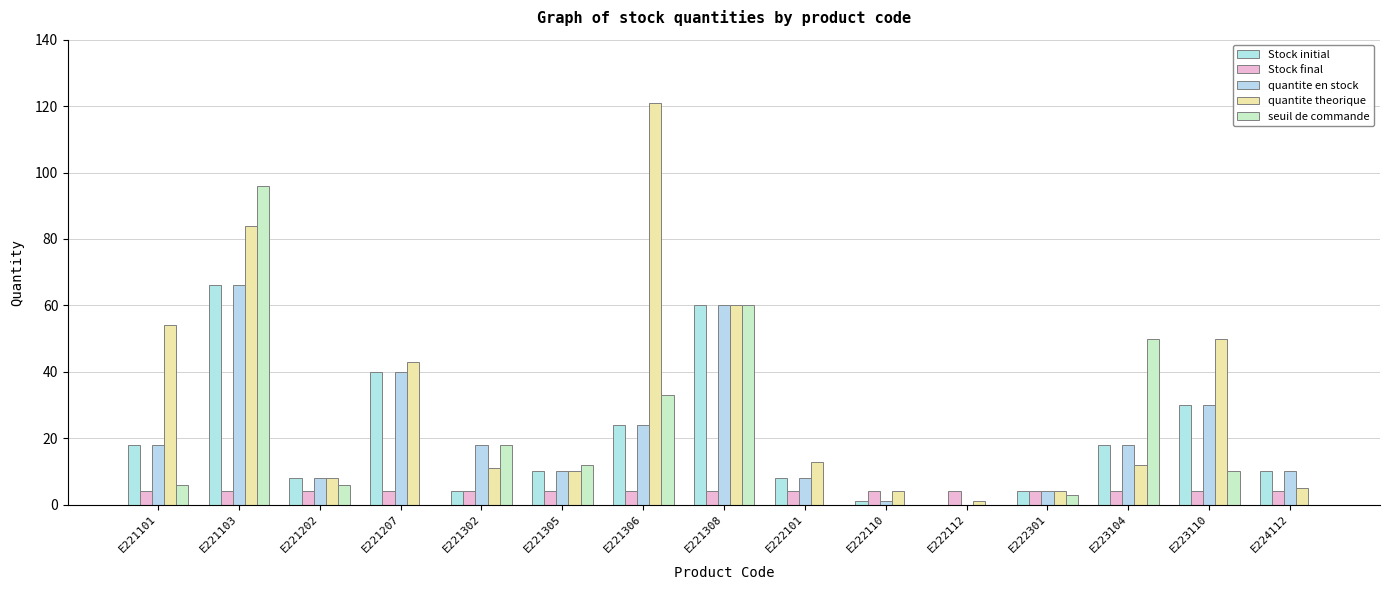

What is the maximum value for quantite theorique?

121